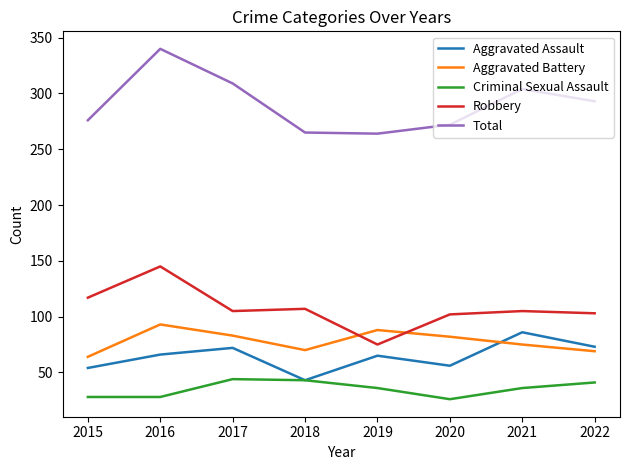

True or false: Criminal Sexual Assault and Robbery intersect in this chart.

False